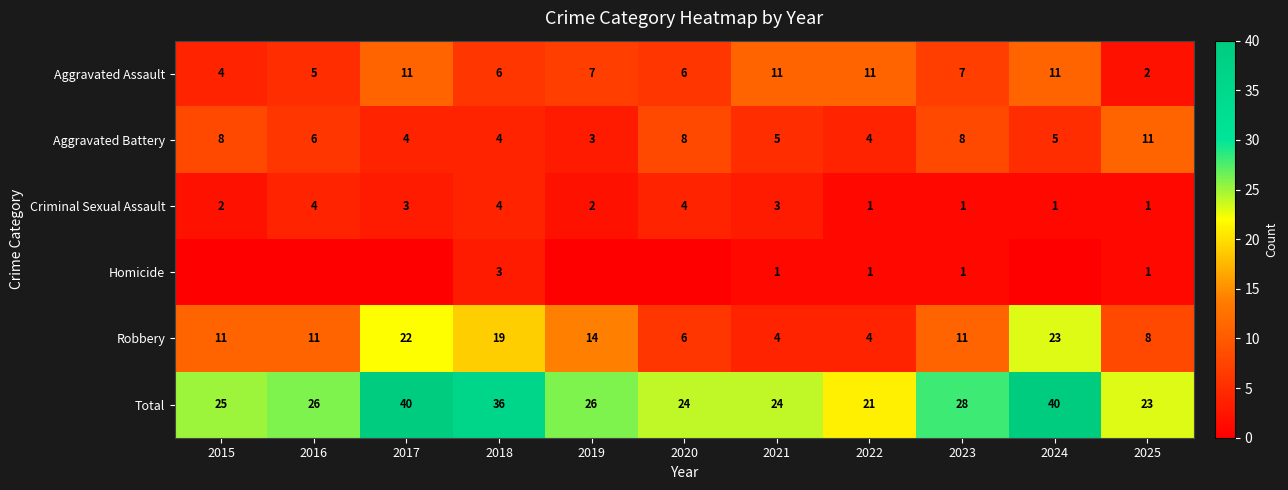

The Aggravated Battery series shows 4 at 2017. True or false?

True